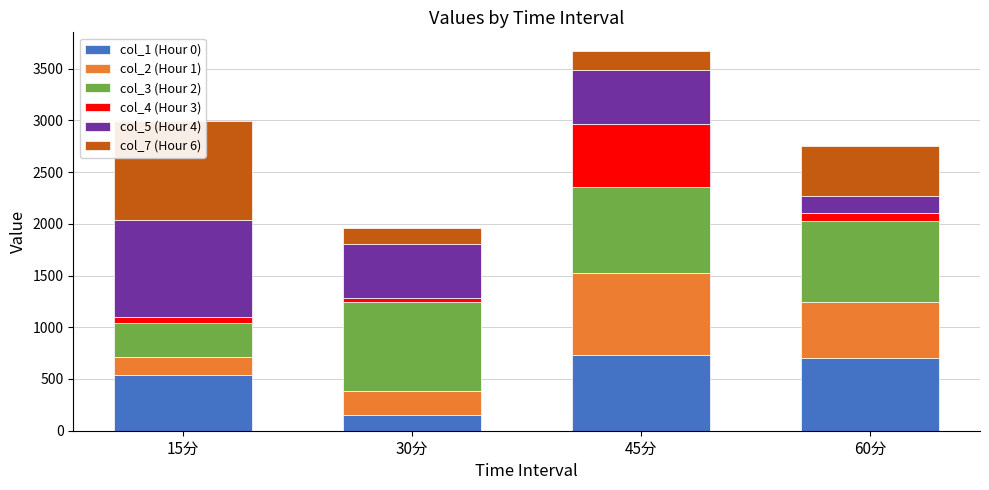

At how many categories does at least one series exceed 710?

4